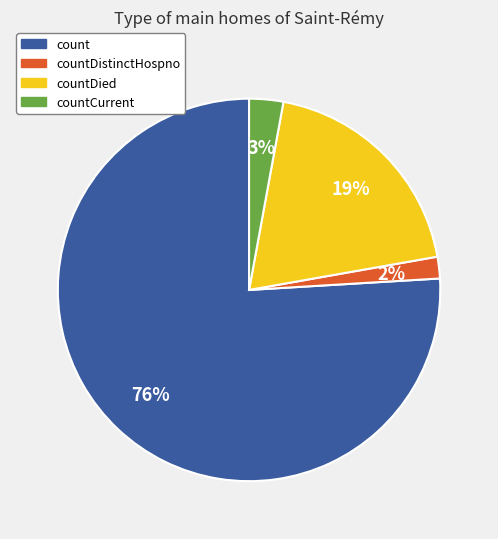

Is there any slice that represents more than half of the pie?

Yes